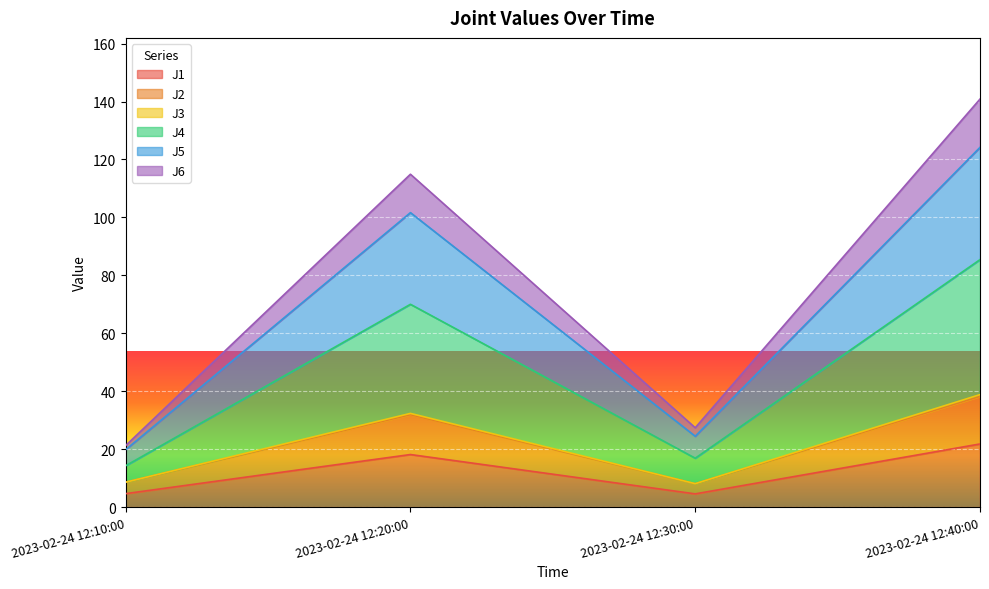

What is the lowest value of the J1 series?

4.6